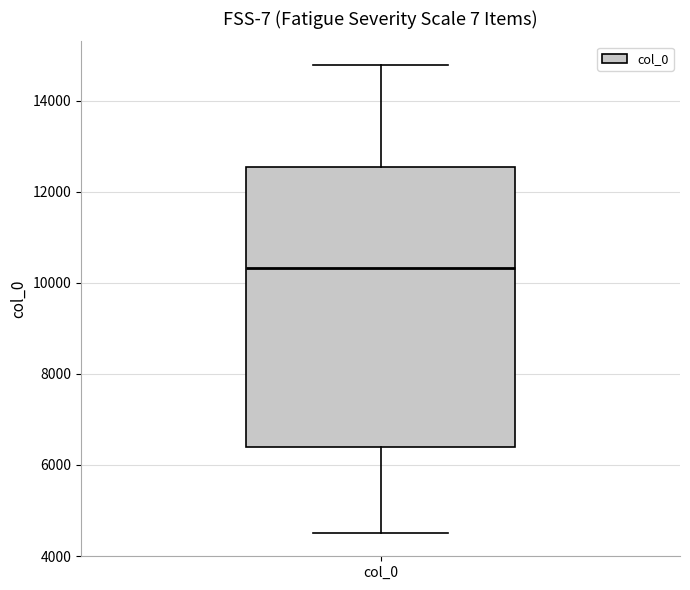

Where is the lower edge of the box for col_0 on the y-axis? The values are not printed on the chart, so give them approximately, as read against the axis.

6400